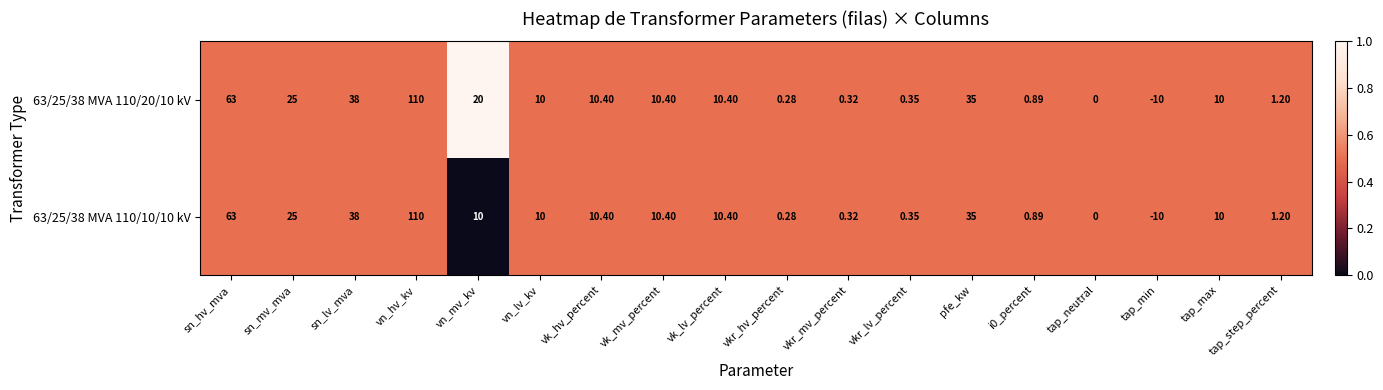

At which category is the sum across all series the highest?

vn_hv_kv